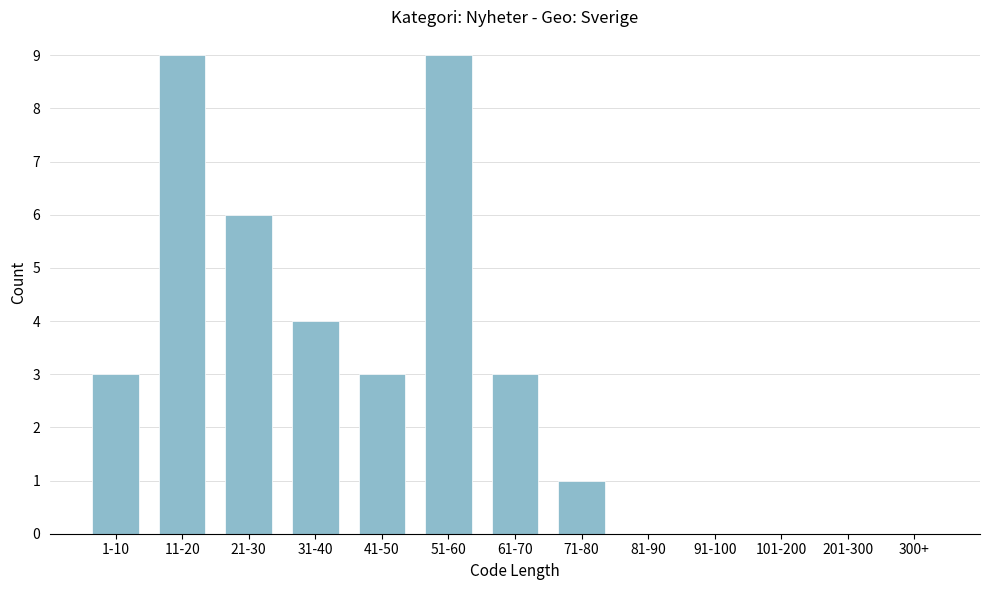

Reading right to left, transcribe all the data shown in this chart.

300+=0	201-300=0	101-200=0	91-100=0	81-90=0	71-80=1	61-70=3	51-60=9	41-50=3	31-40=4	21-30=6	11-20=9	1-10=3